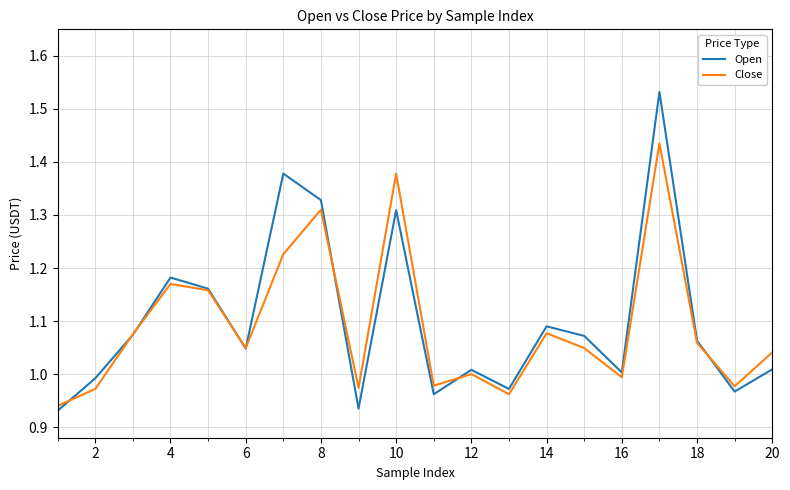

True or false: Close has a value of 0.4 at 6.

False